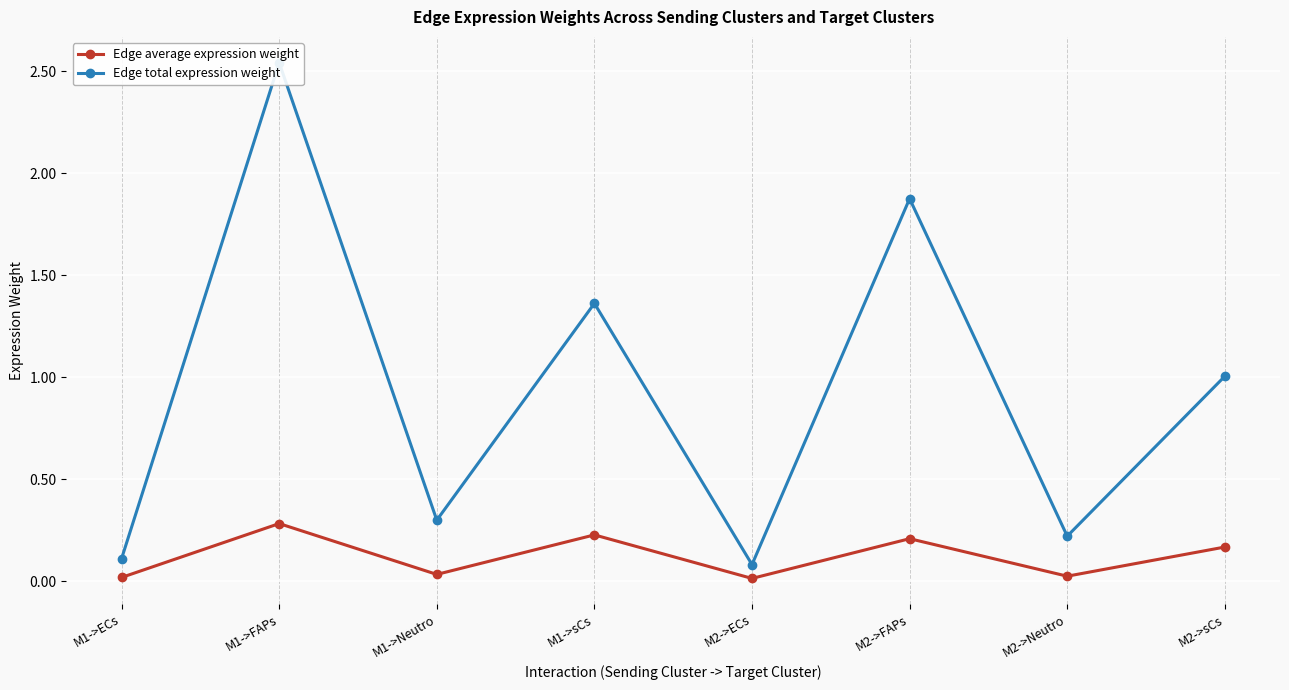

The Edge average expression weight series shows 0.2 at M1->sCs. True or false?

True